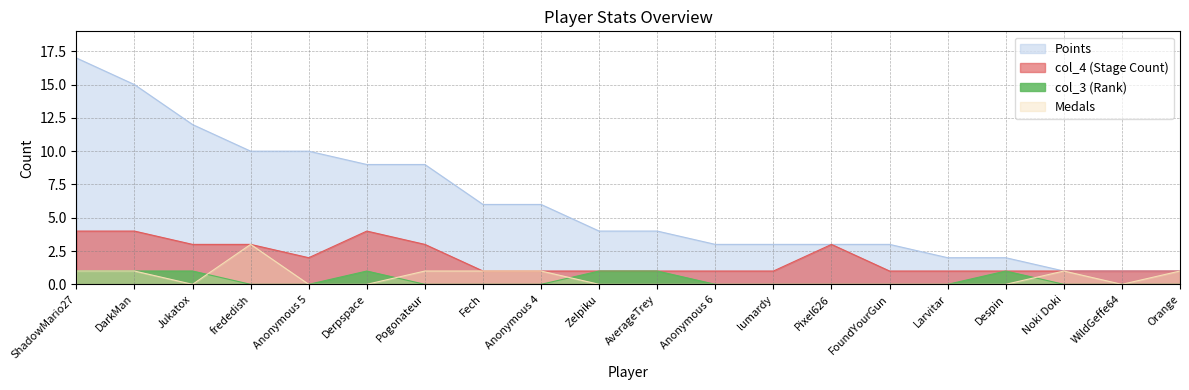

Where is the first local maximum for Medals?

frededish